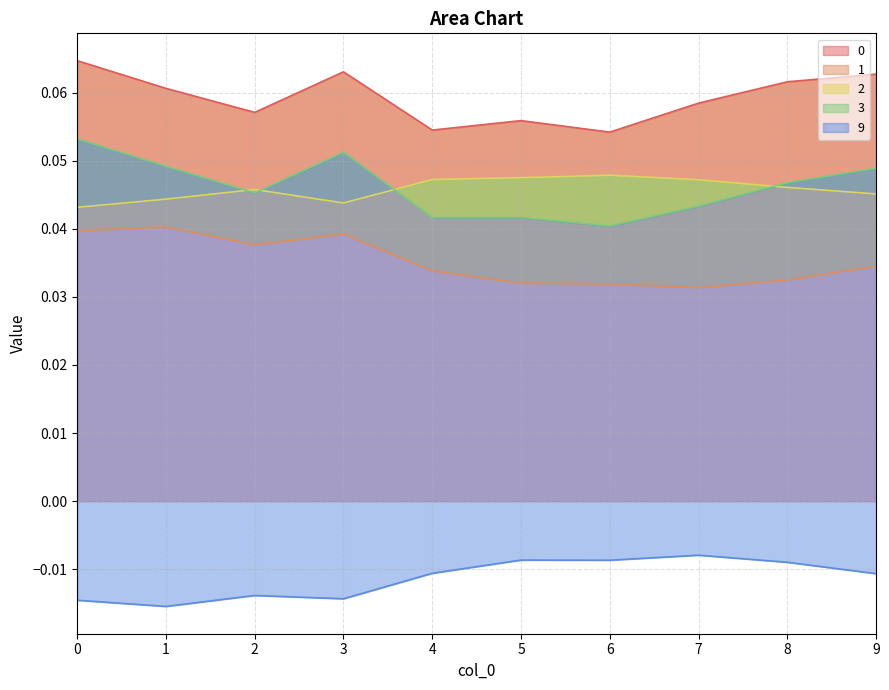

Does the chart display data point markers on the line(s)?

No